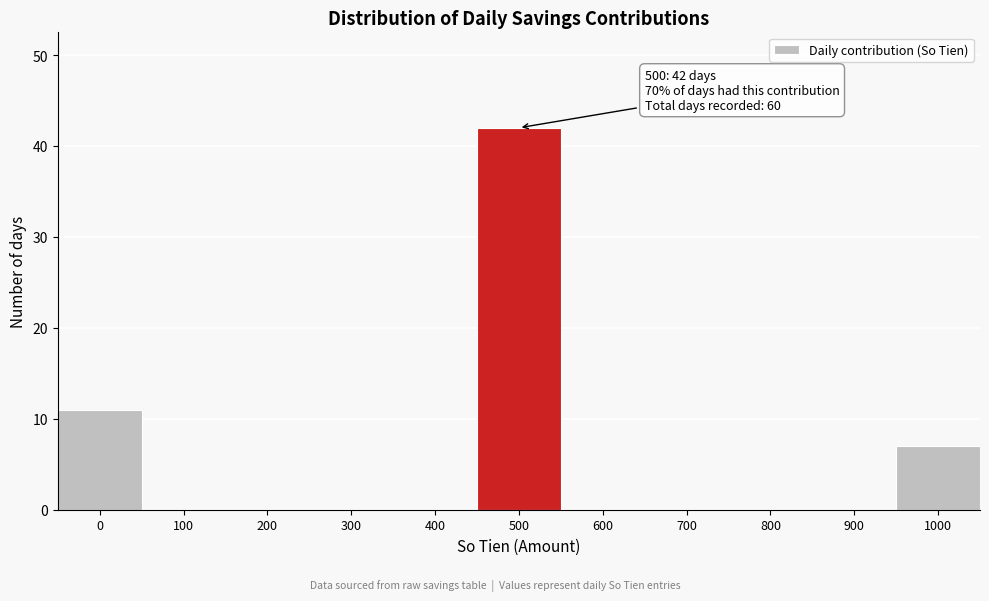

Reading left to right, what are all the values shown in this chart?

0=11	100=0	200=0	300=0	400=0	500=42	600=0	700=0	800=0	900=0	1000=7